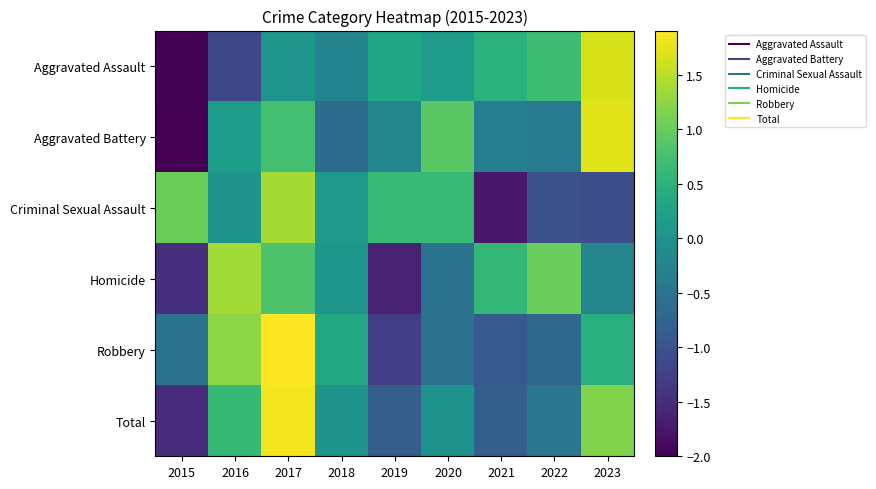

Reading left to right, what are all the values shown in this chart?

Aggravated Assault: 2015=-2.0	2016=-1.2	2017=0.0	2018=-0.2	2019=0.3	2020=0.1	2021=0.5	2022=0.7	2023=1.7
Aggravated Battery: 2015=-2.0	2016=0.2	2017=0.7	2018=-0.6	2019=-0.2	2020=0.9	2021=-0.3	2022=-0.4	2023=1.7
Criminal Sexual Assault: 2015=1.0	2016=0.0	2017=1.4	2018=0.1	2019=0.6	2020=0.6	2021=-1.7	2022=-1.0	2023=-1.1
Homicide: 2015=-1.5	2016=1.4	2017=0.8	2018=0.0	2019=-1.6	2020=-0.5	2021=0.6	2022=1.0	2023=-0.2
Robbery: 2015=-0.5	2016=1.2	2017=1.9	2018=0.4	2019=-1.3	2020=-0.5	2021=-0.9	2022=-0.7	2023=0.4
Total: 2015=-1.5	2016=0.6	2017=1.8	2018=0.0	2019=-0.9	2020=-0.0	2021=-0.8	2022=-0.5	2023=1.2